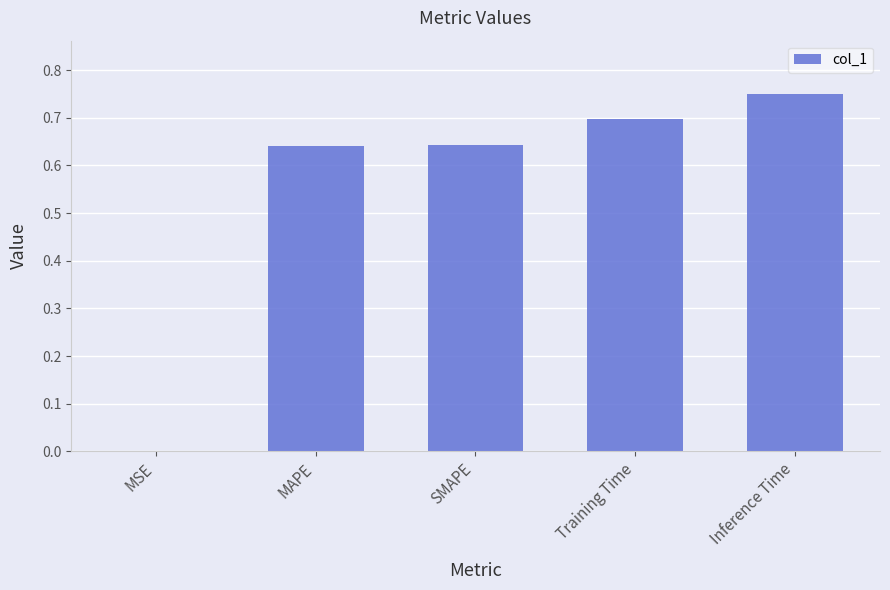

Which category has the highest value across all series?

Inference Time